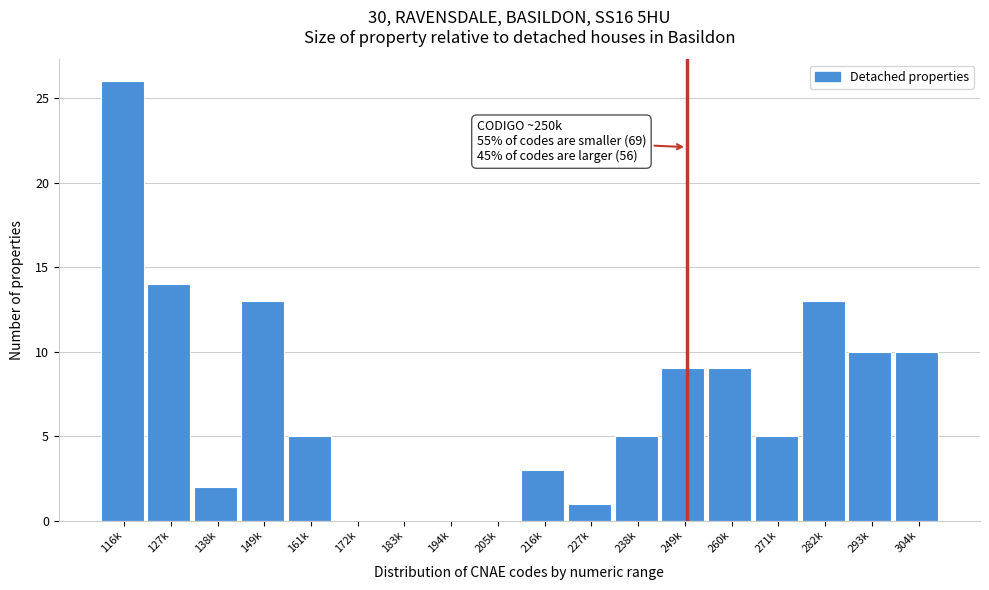

Reading left to right, transcribe all the data shown in this chart.

116k=26	127k=14	138k=2	149k=13	161k=5	172k=0	183k=0	194k=0	205k=0	216k=3	227k=1	238k=5	249k=9	260k=9	271k=5	282k=13	293k=10	304k=10